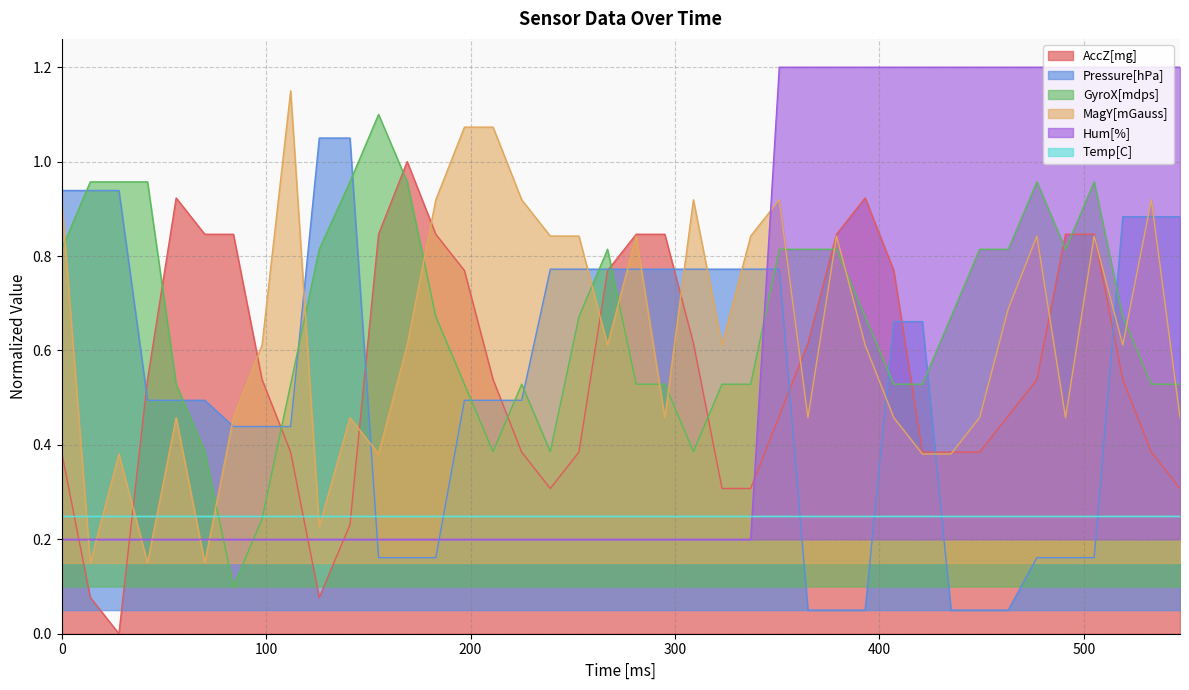

At how many categories does at least one series exceed 0?

40